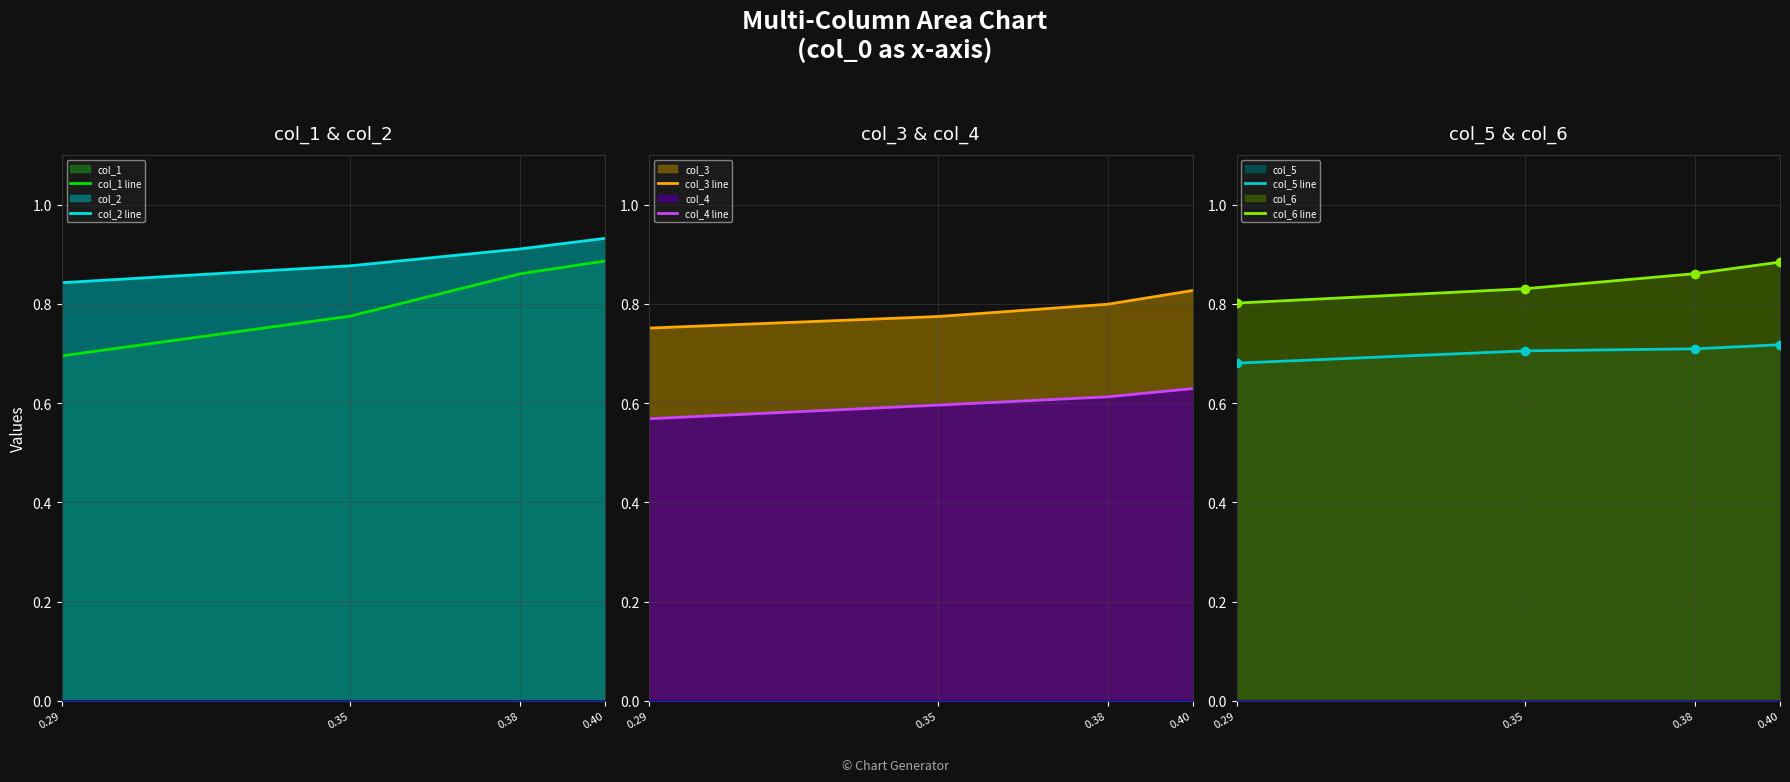

Which has a higher value, 0.38 or 0.29?

0.38